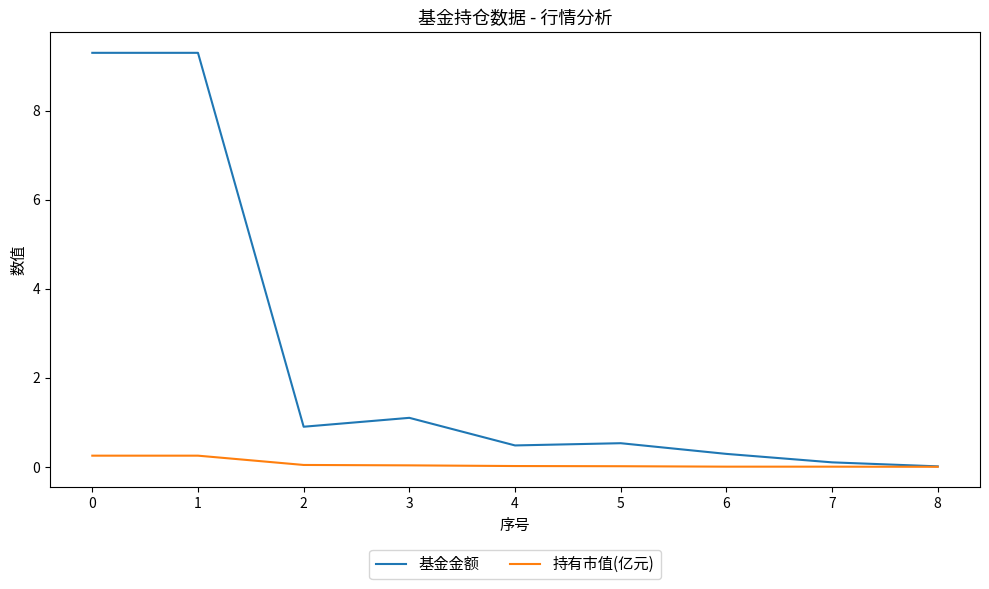

How many lines are shown in the chart?

2